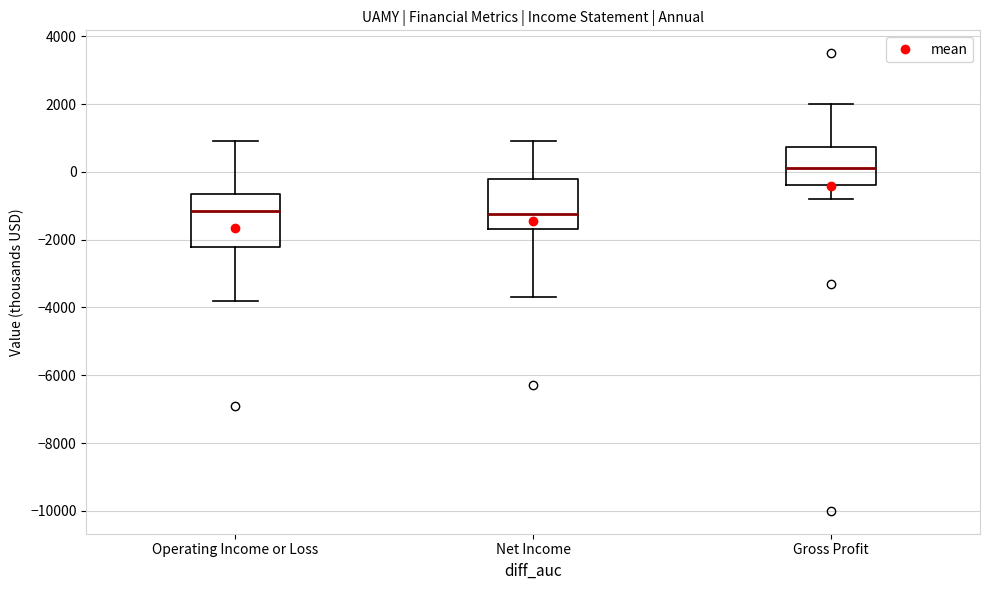

Where does the median line of the box for Net Income sit on the y-axis? The values are not printed on the chart, so give them approximately, as read against the axis.

-1200